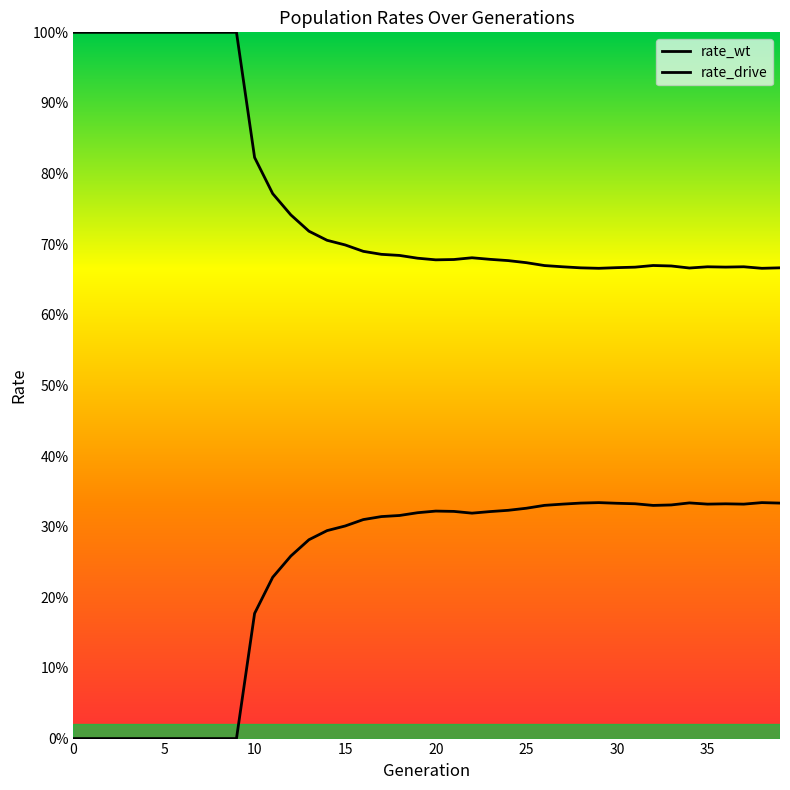

What is the label of the 11th point from the left?

10